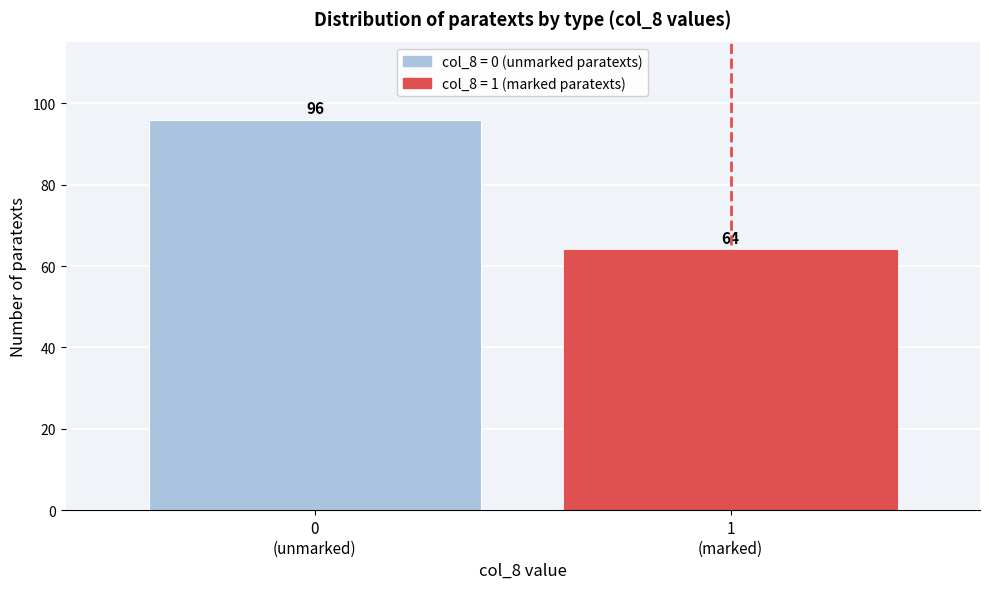

Reading left to right, what are all the values shown in this chart?

96	64